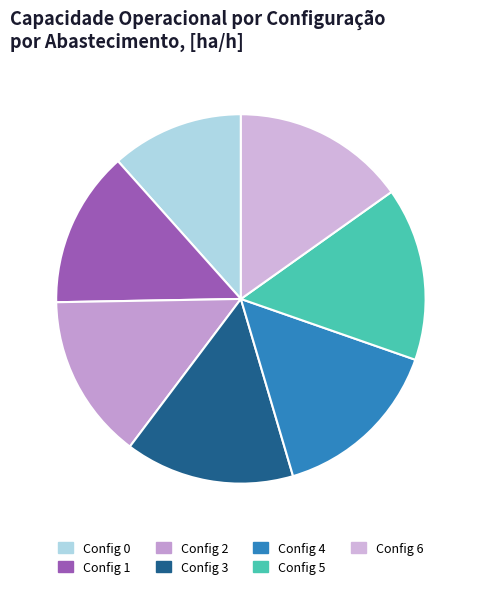

Rank the categories by value from highest to lowest.

5, 6, 4, 3, 2, 1, 0